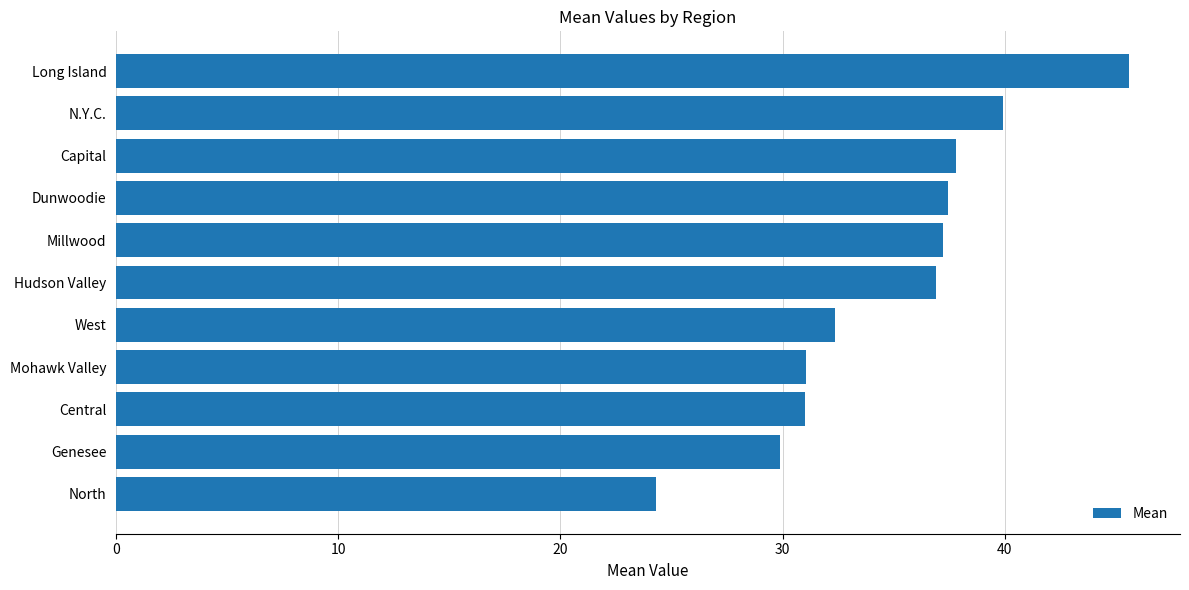

Read the value at North.

24.3